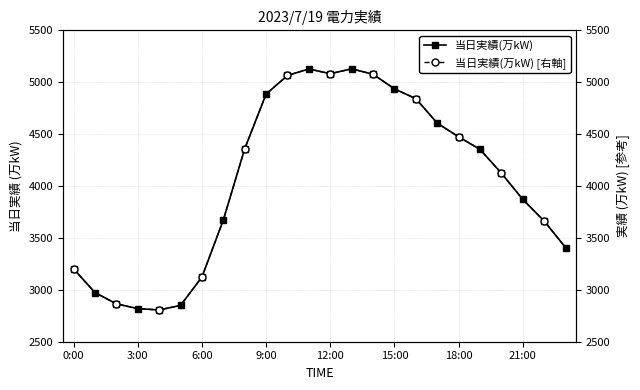

What position from the left is 8?

9